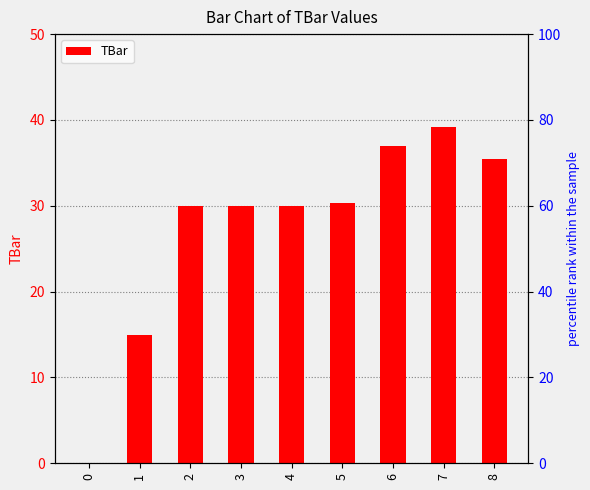

Reading left to right, transcribe all the data shown in this chart.

0=0.0	1=15.0	2=30.0	3=30.0	4=30.0	5=30.3	6=37.0	7=39.2	8=35.4